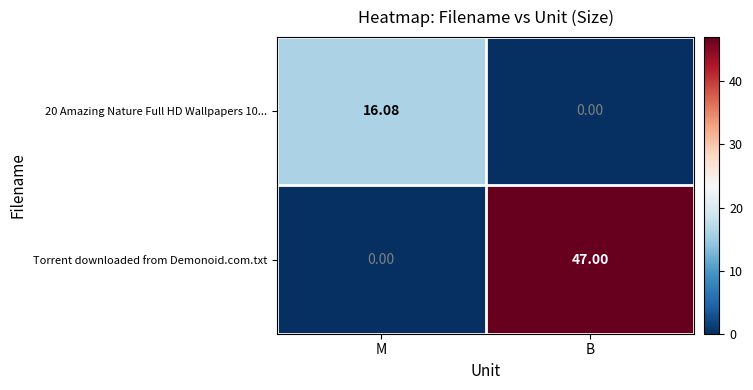

At which label is 20 Amazing Nature Full HD Wallpapers 10... closest to 8?

B